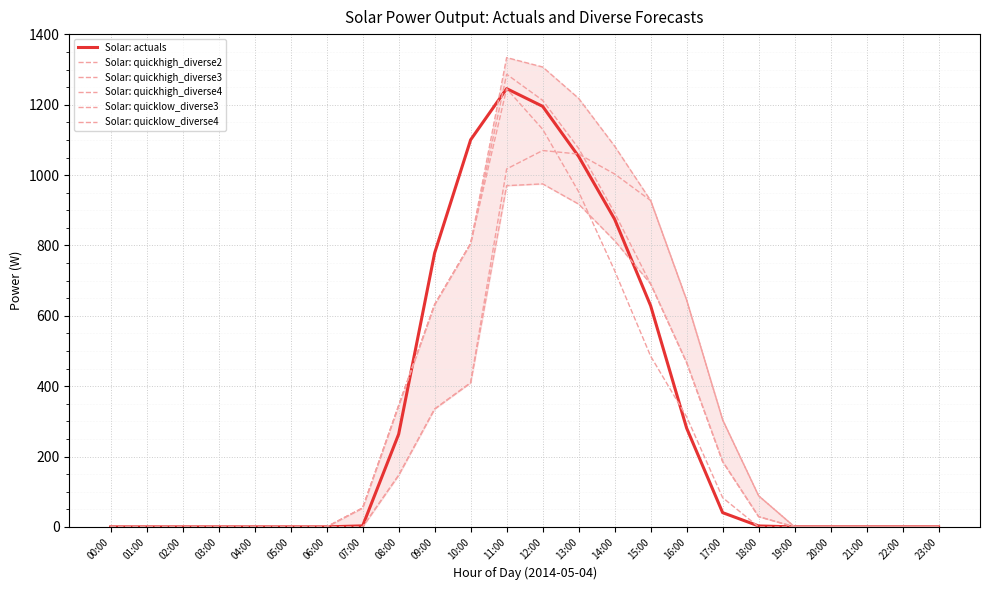

Is this an area chart (filled region under the line)?

No